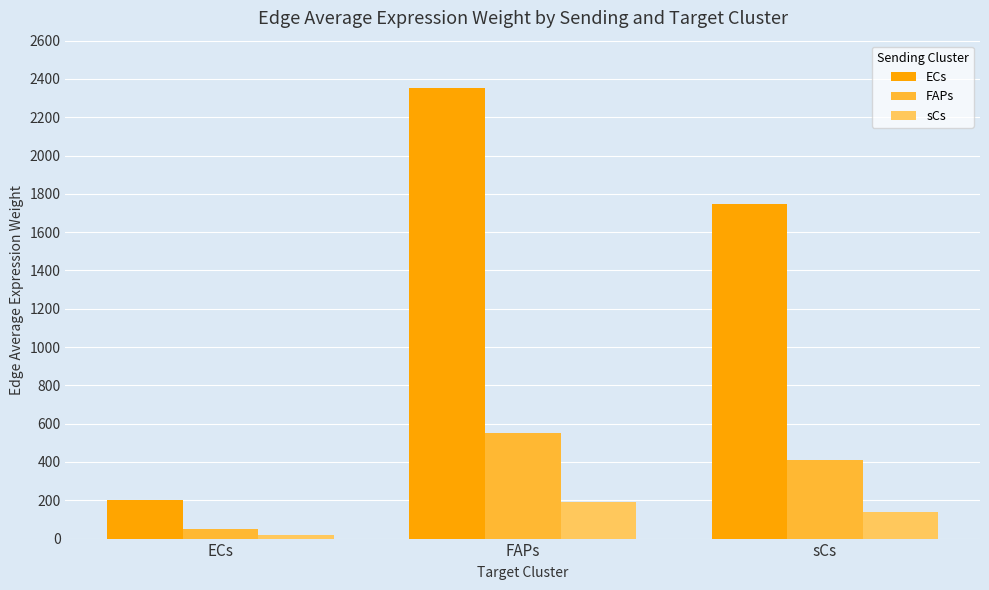

What are all the series names shown in the legend?

ECs, FAPs, sCs